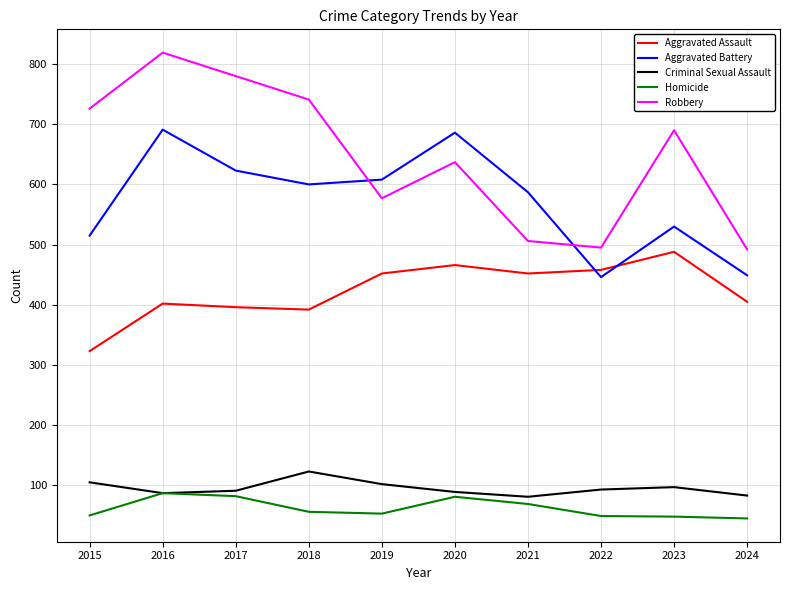

Between 2018 and 2022, which series saw the biggest shift?

Robbery